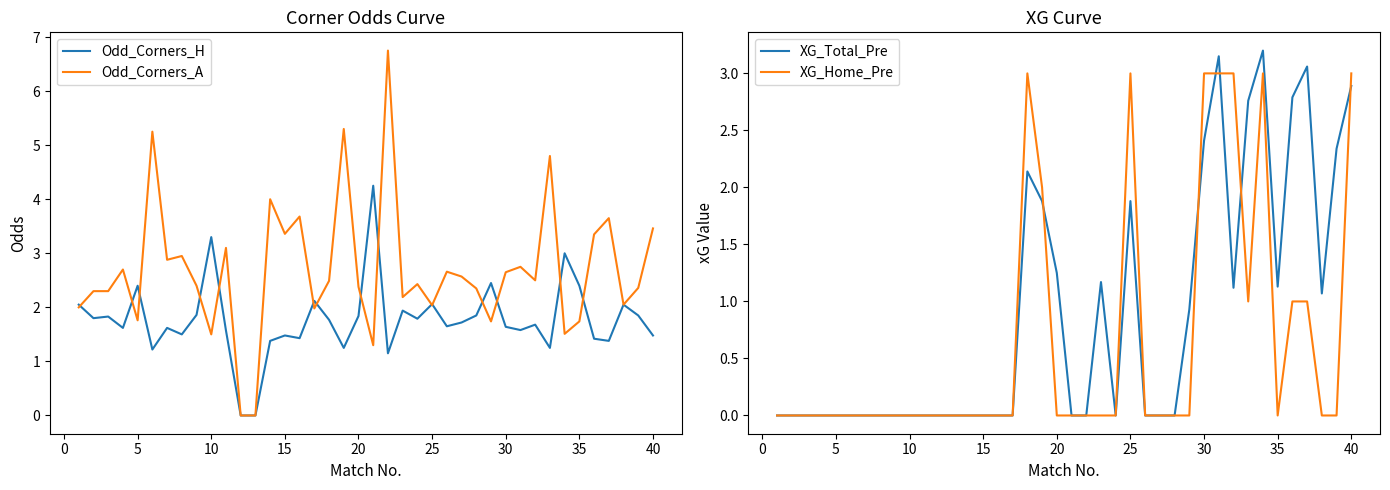

What is the maximum value for Odd_Corners_H?

4.2